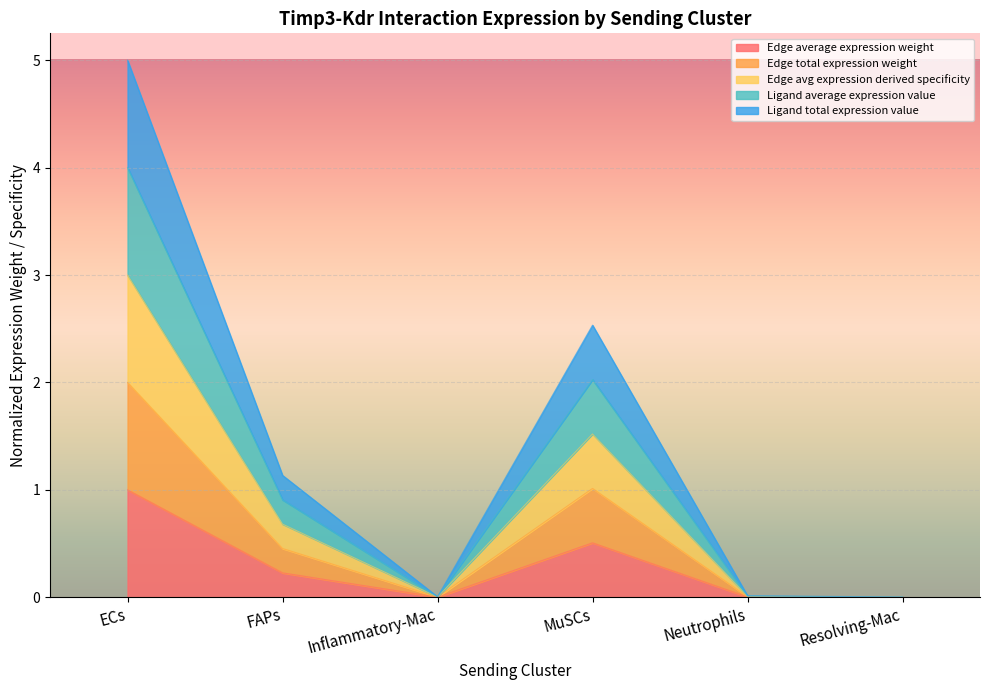

Rank the series at ECs from highest to lowest value.

Ligand total expression value, Ligand average expression value, Edge average expression weight, Edge total expression weight, Edge avg expression derived specificity